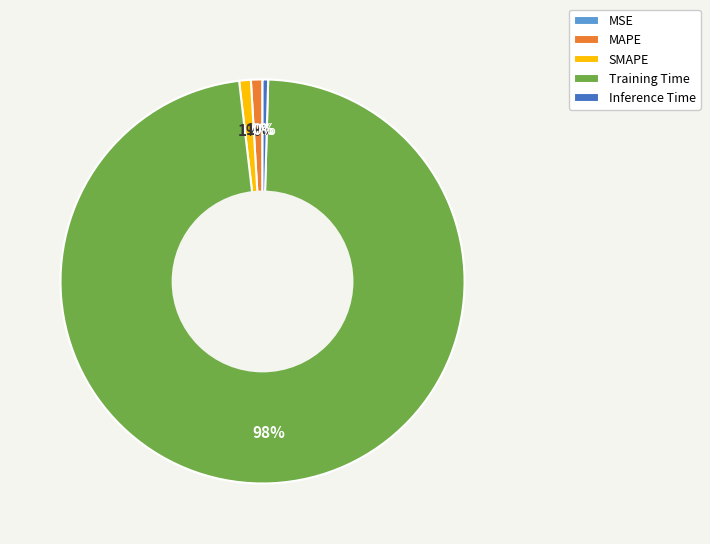

What percentage is the Training Time slice, to the nearest percent?

98%